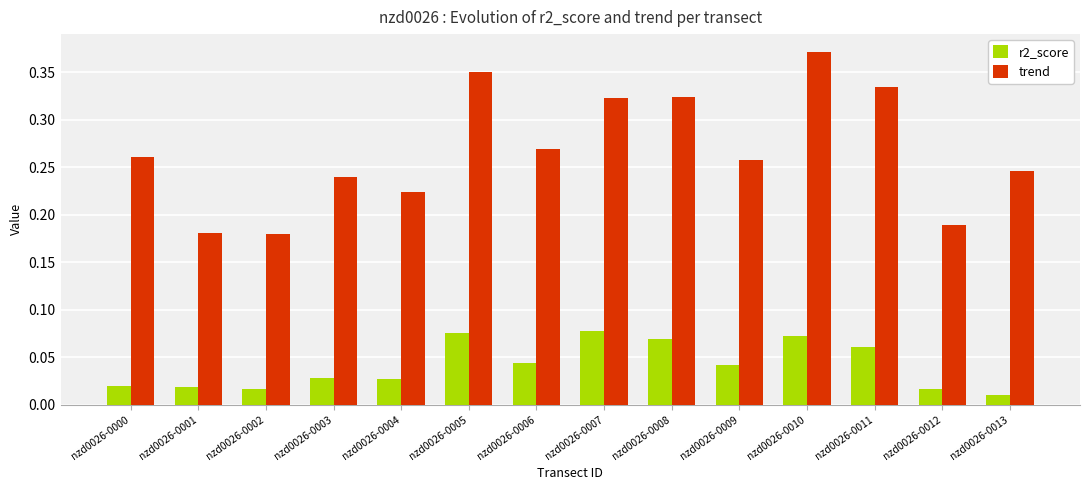

Which category has the highest value across all series?

nzd0026-0010